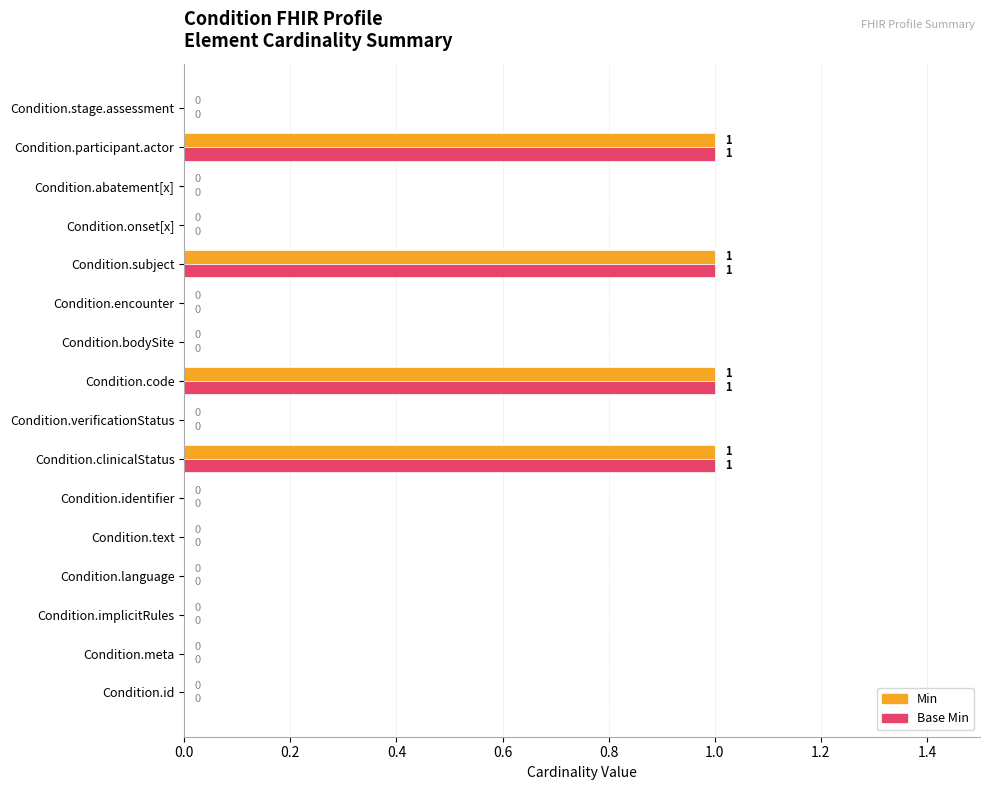

The Min series shows -1 at Condition.encounter. True or false?

False